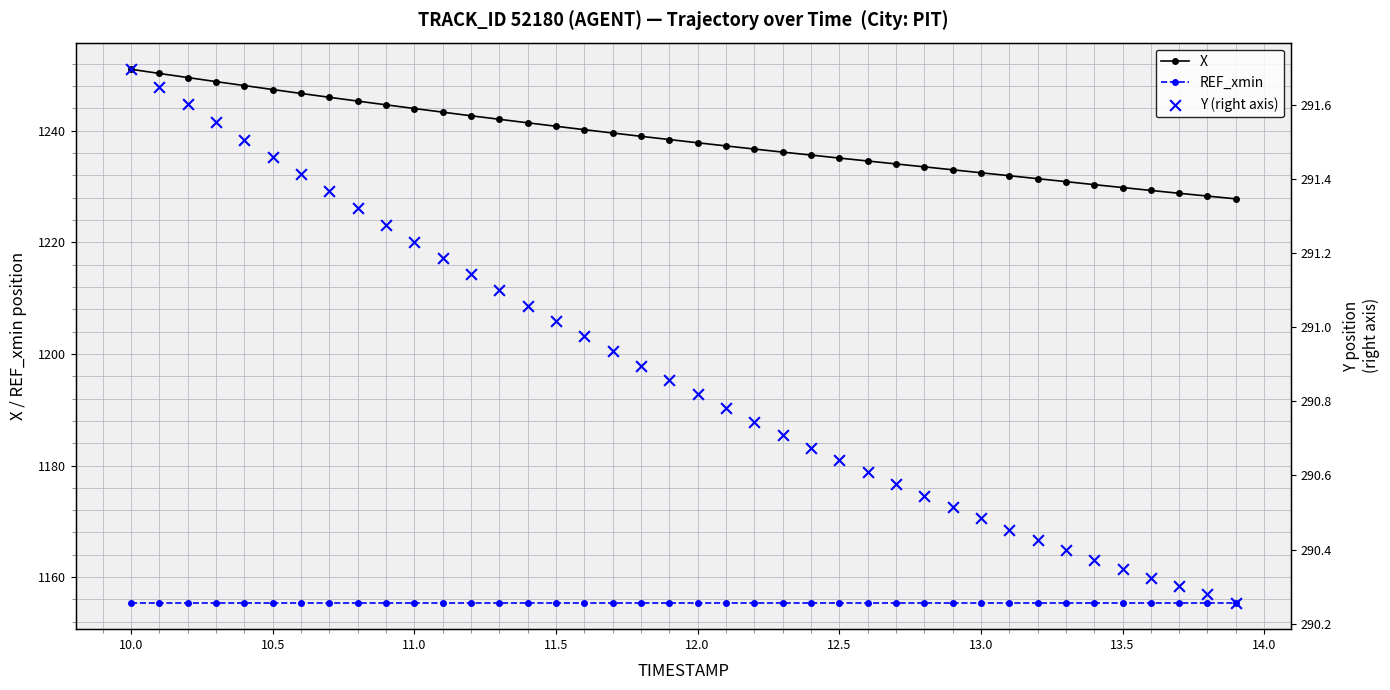

What are all the series names shown in the legend?

X, REF_xmin, Y (right axis)